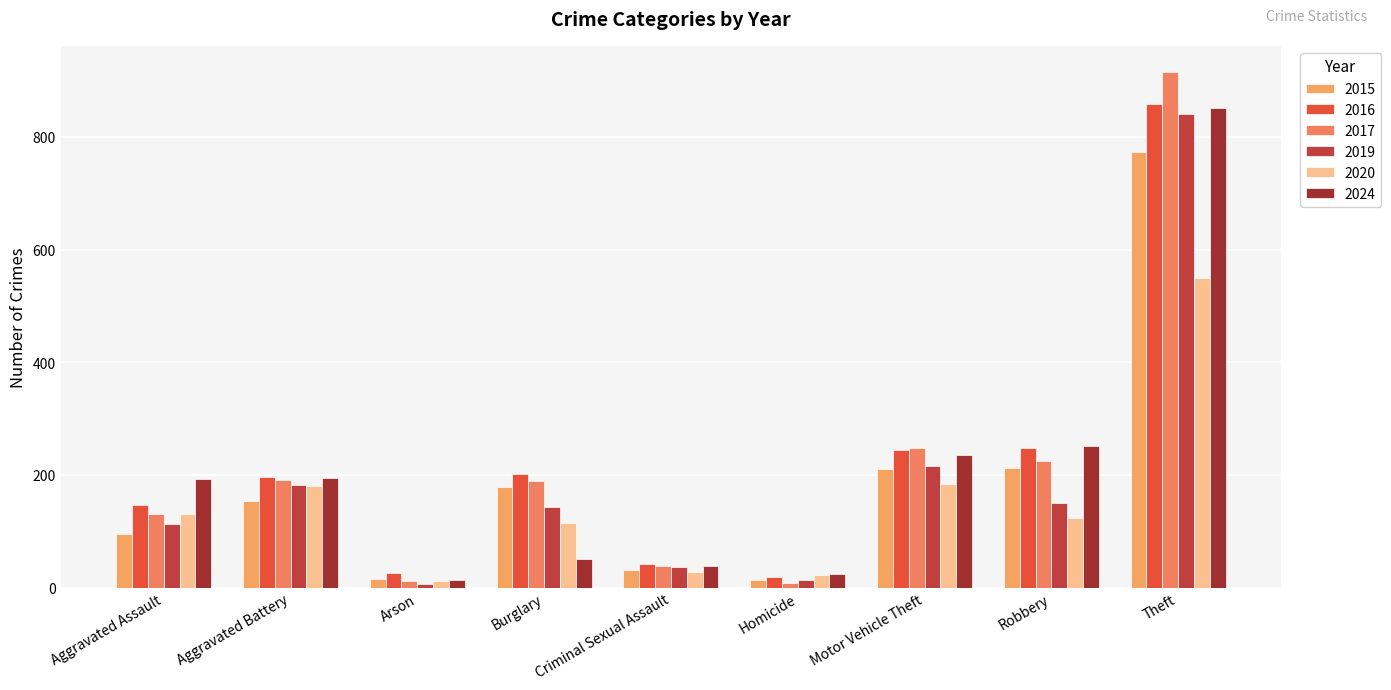

Which series changed the most between Homicide and Motor Vehicle Theft?

2017